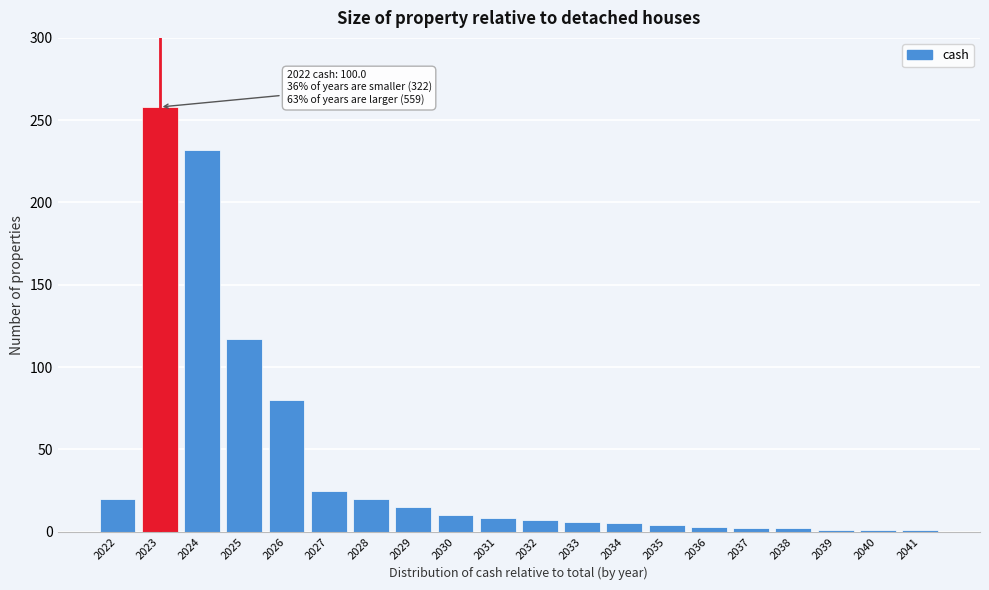

The value at 2022 is 20. True or false?

True